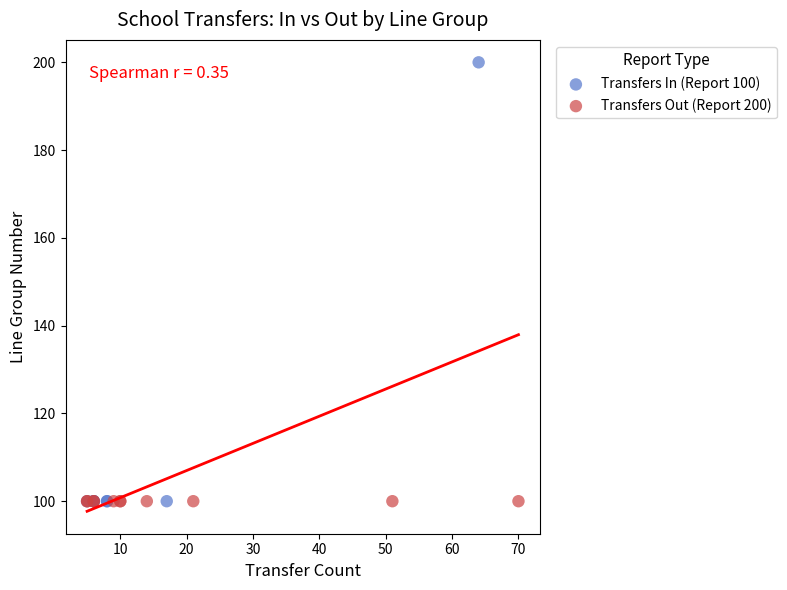

Which series contains the highest Y value?

Transfers In (Report 100)